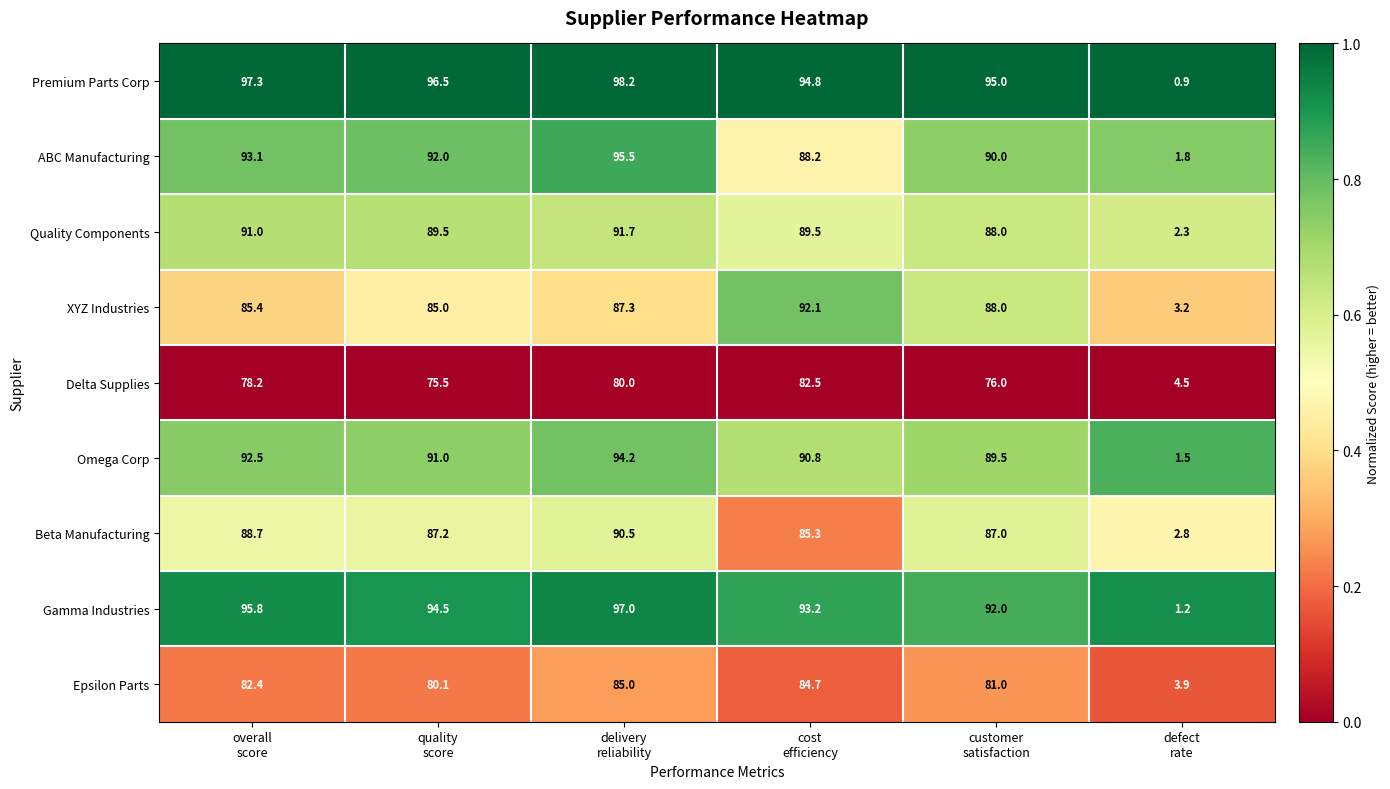

What is the highest value of the Quality Components series?

91.7